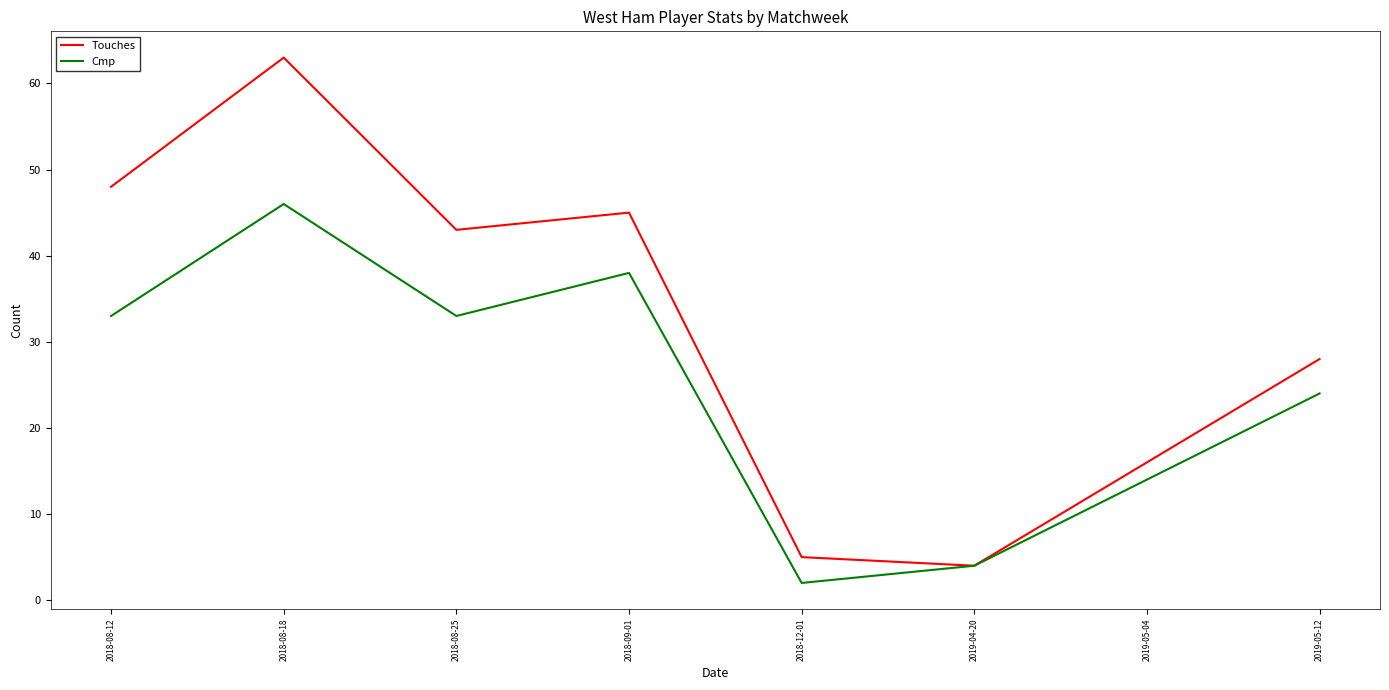

Is it true that Cmp equals 57 at 2018-08-25?

False